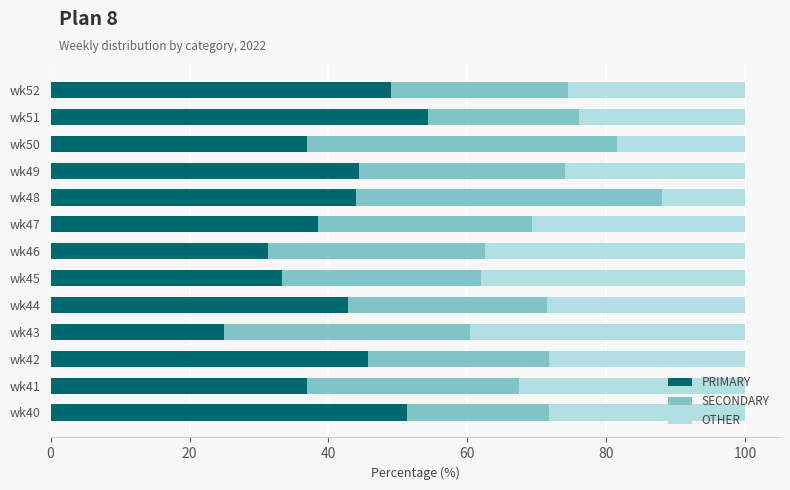

What is the difference between the PRIMARY values at wk41 and wk45?

3.6